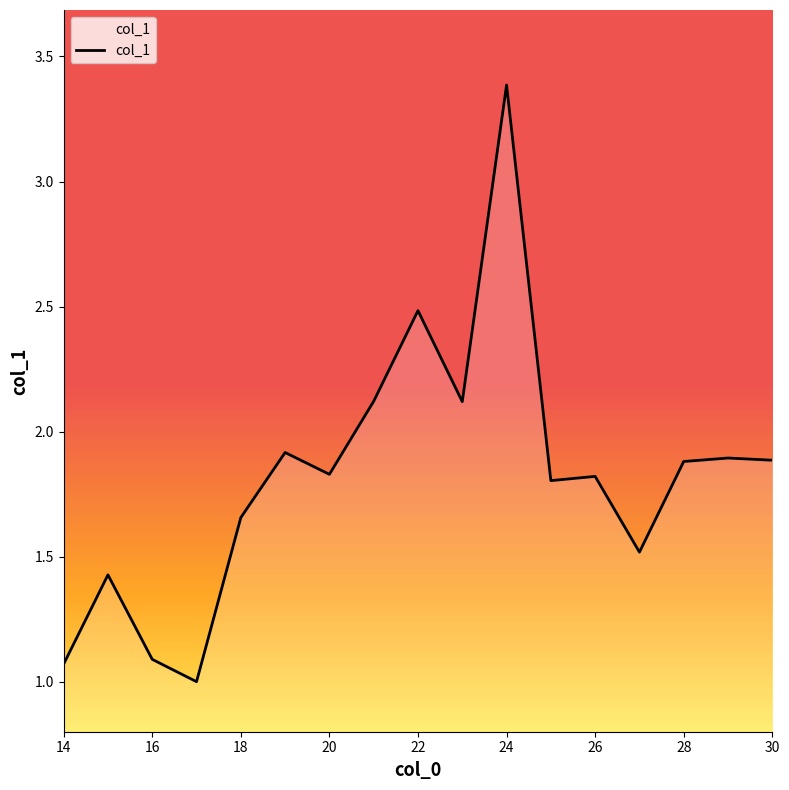

What is the difference between the maximum and minimum values?

2.4